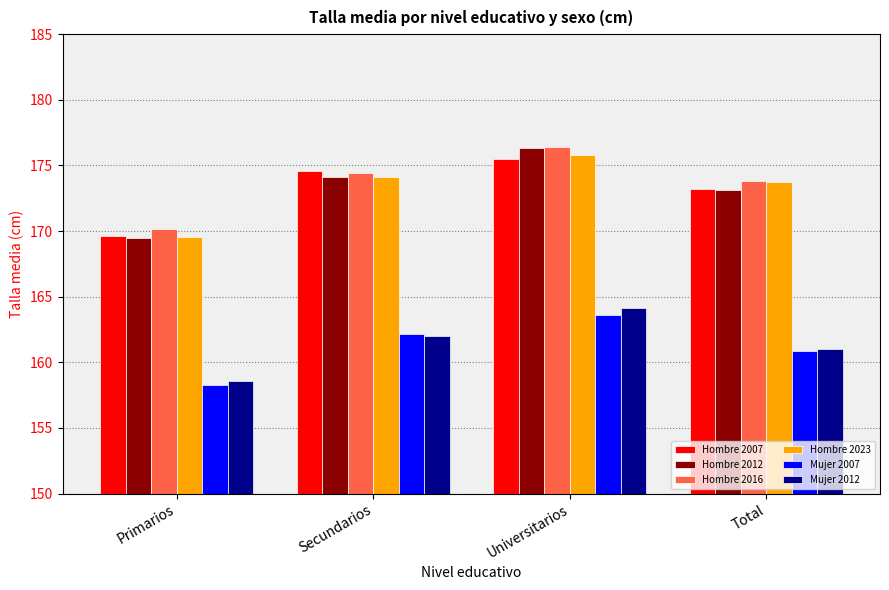

How many groups of bars are there?

4